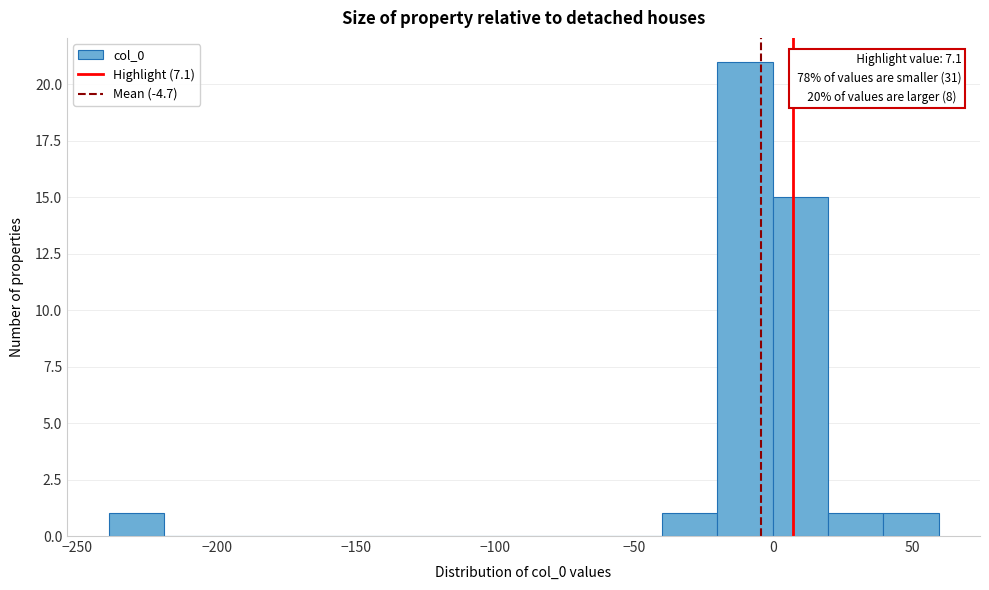

Read against the x-axis, roughly where is the centre of the tallest bar?

-10